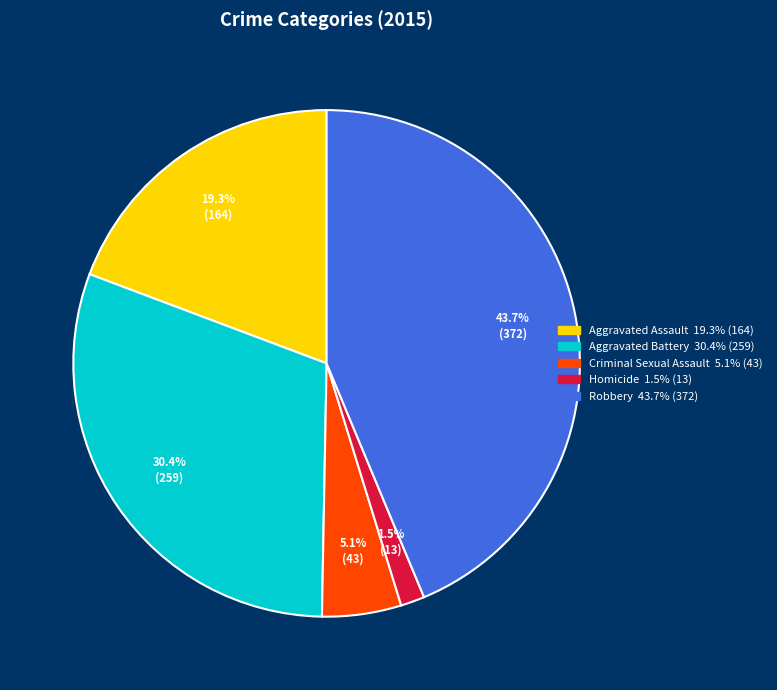

To the nearest percent, what portion does Criminal Sexual Assault represent?

5%